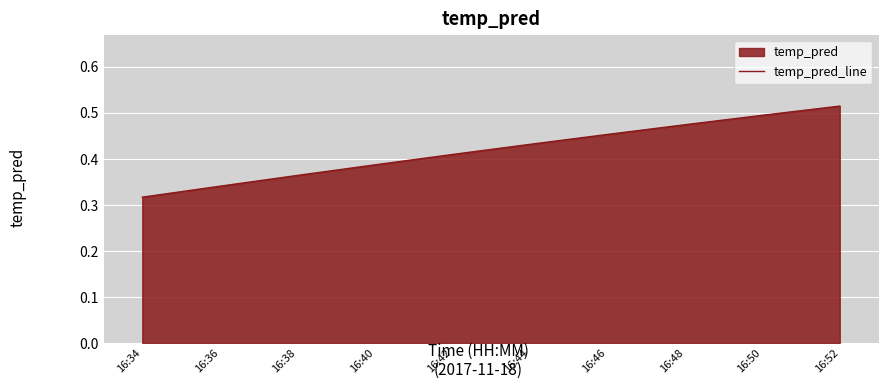

What is the sum of all values?

4.2